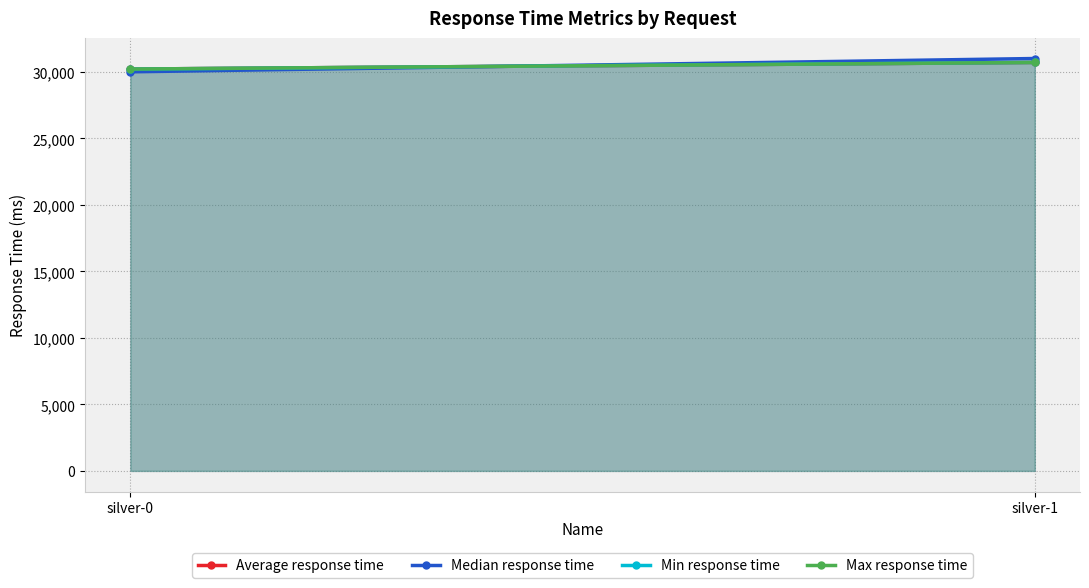

Is it true that Max response time equals 30705 at silver-1?

True